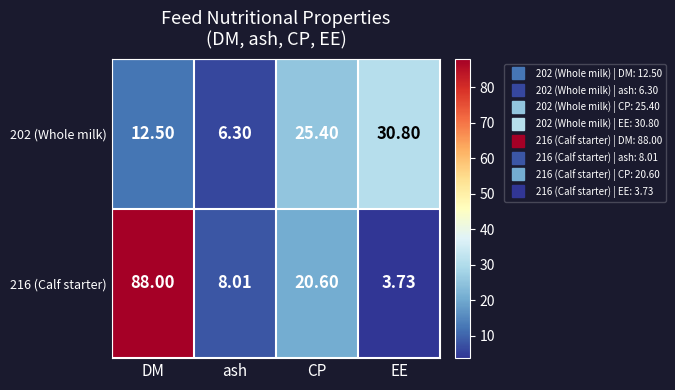

Where is 202 (Whole milk) nearest to the value 18?

DM